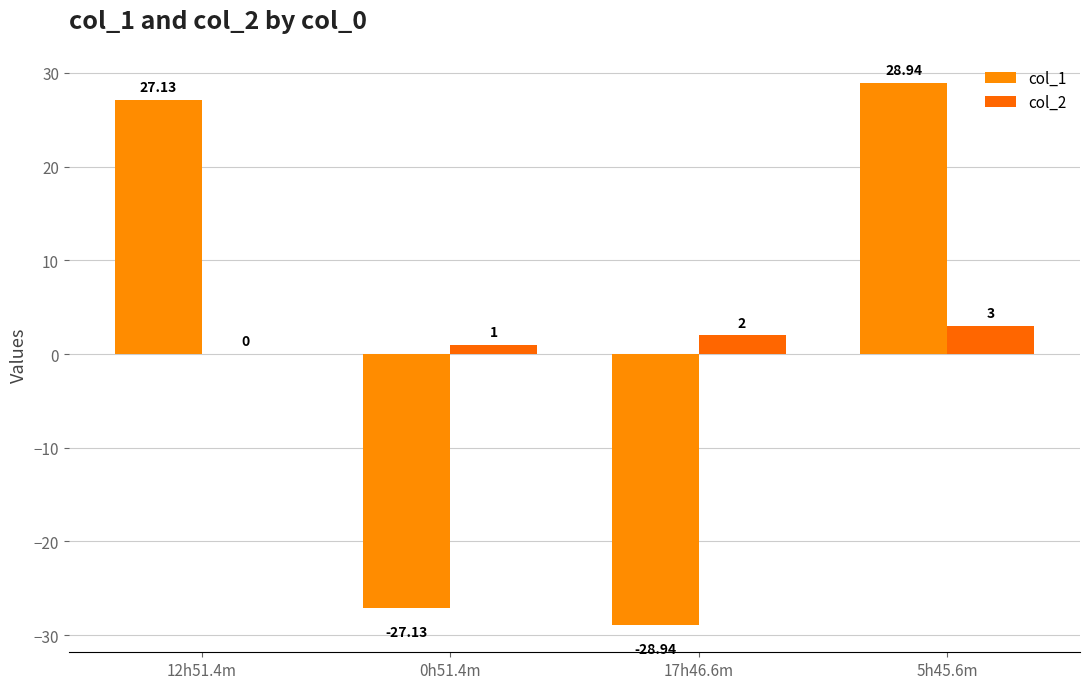

At which label is col_2 closest to 1?

0h51.4m